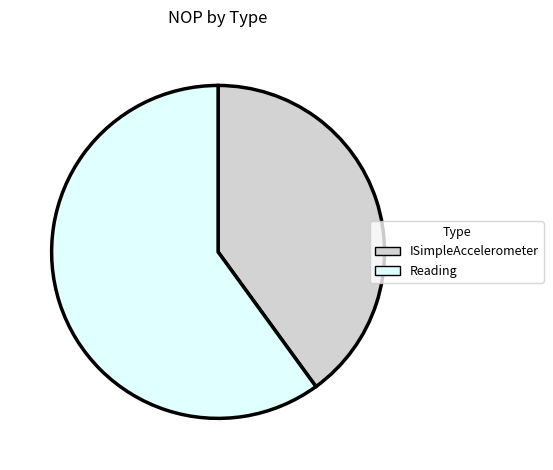

Count the number of slices in the pie.

2